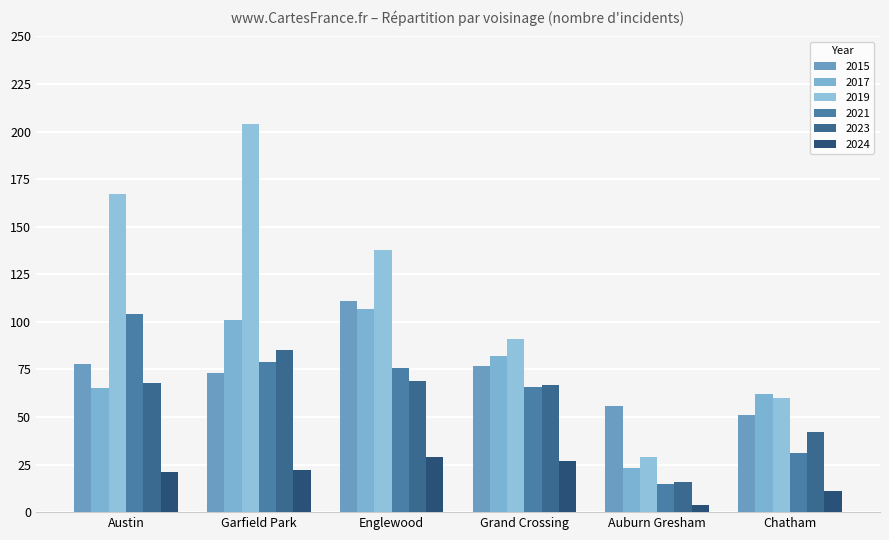

Is it true that 2015 equals 119 at Garfield Park?

False